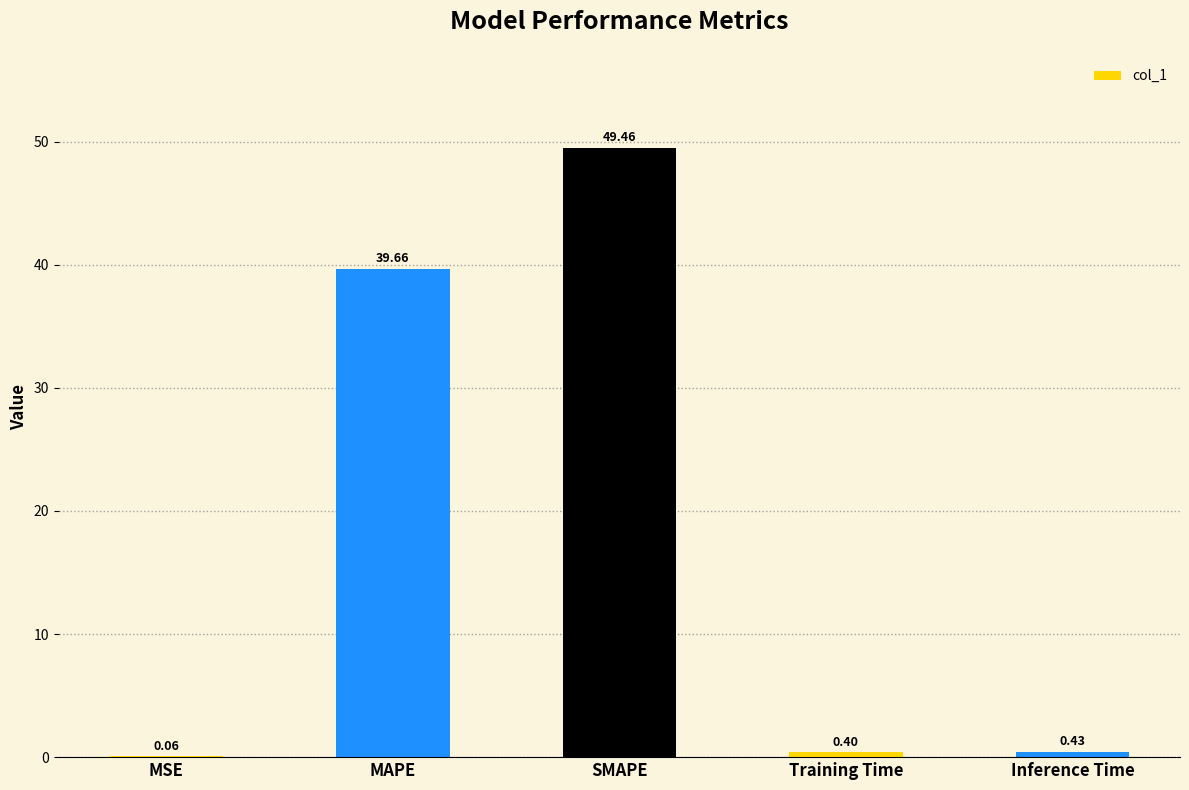

What is the average value?

18.0